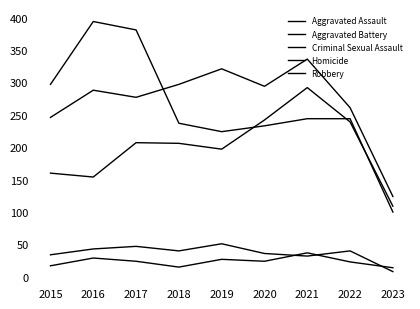

List the labels in order of Aggravated Battery value, largest first.

2021, 2019, 2018, 2020, 2016, 2017, 2022, 2015, 2023